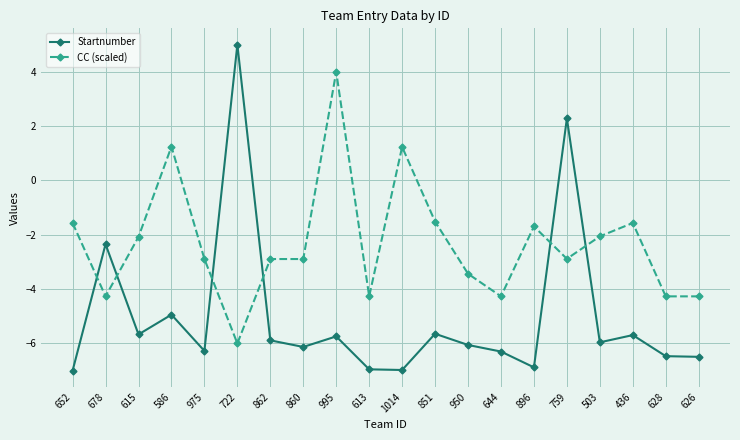

The value of CC (scaled) at 626 is -4.3. True or false?

True